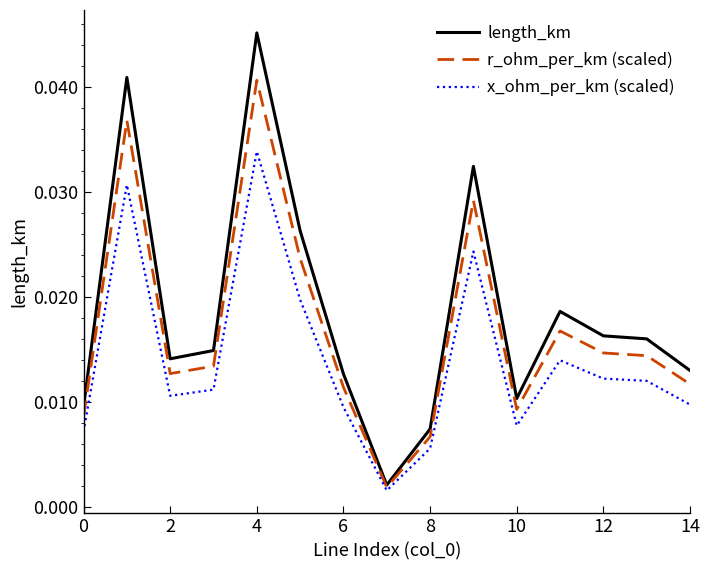

List the series in order of their peak value, highest first.

length_km, r_ohm_per_km (scaled), x_ohm_per_km (scaled)